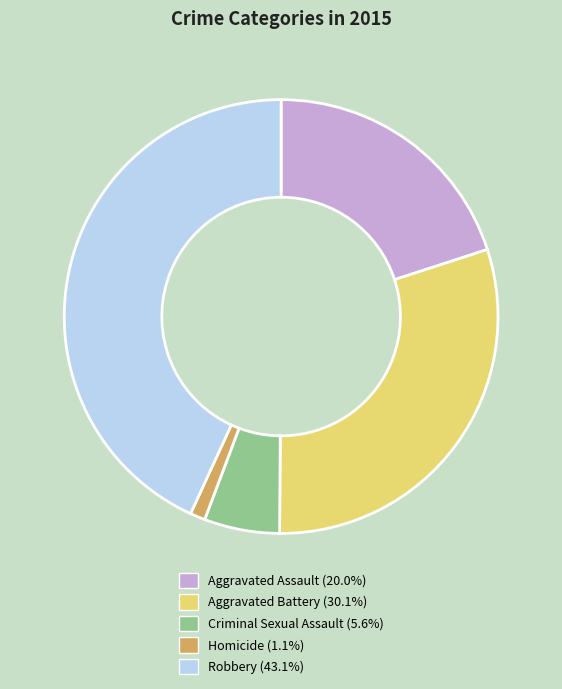

Which slice is the largest?

Robbery